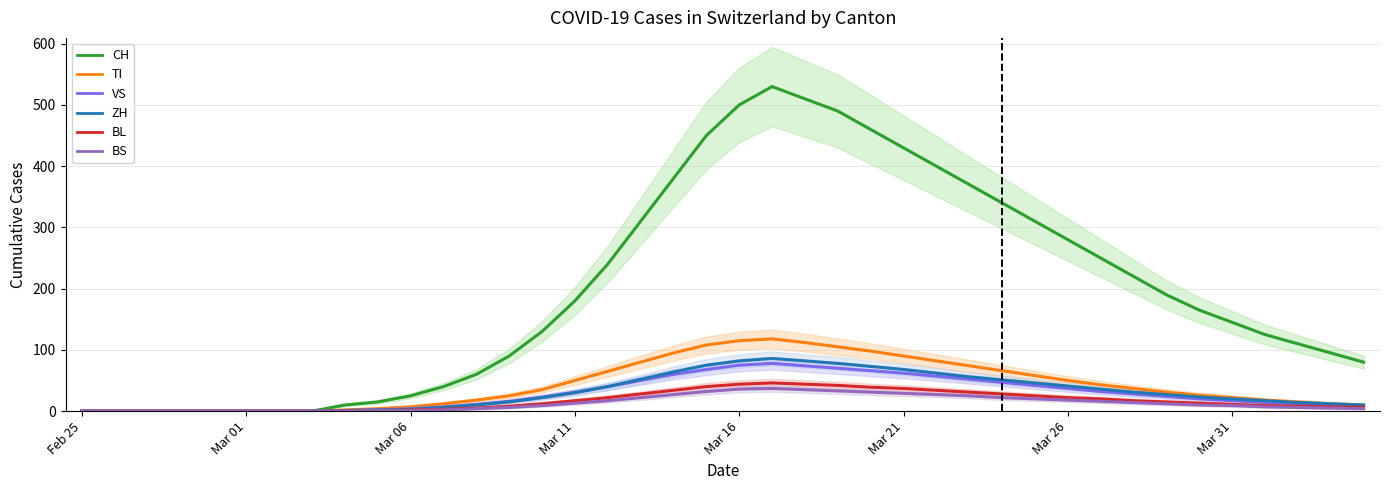

At which category is the sum across all series the highest?

21